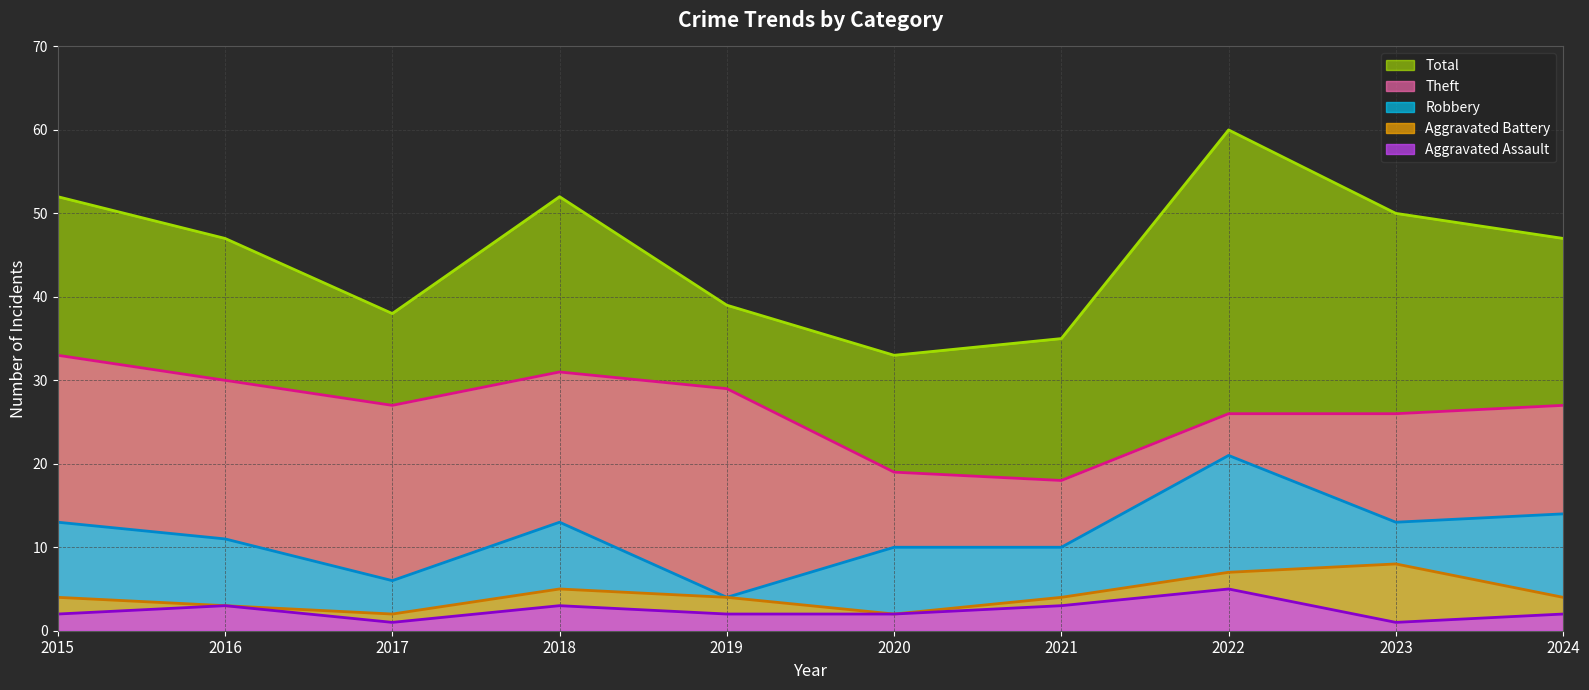

True or false: Robbery and Theft cross at least once.

False